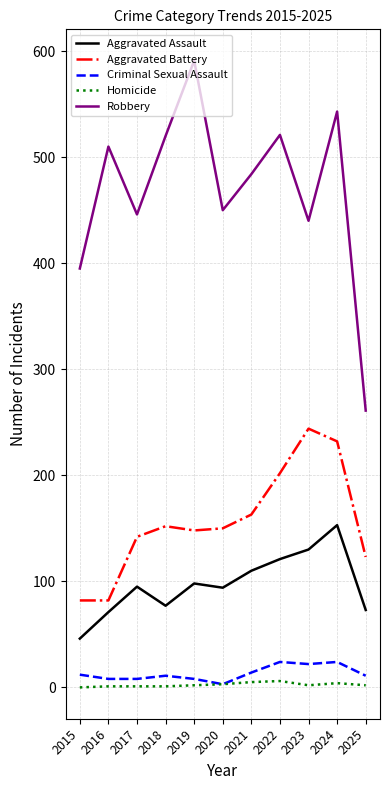

Is it true that Aggravated Battery equals 278 at 2022?

False